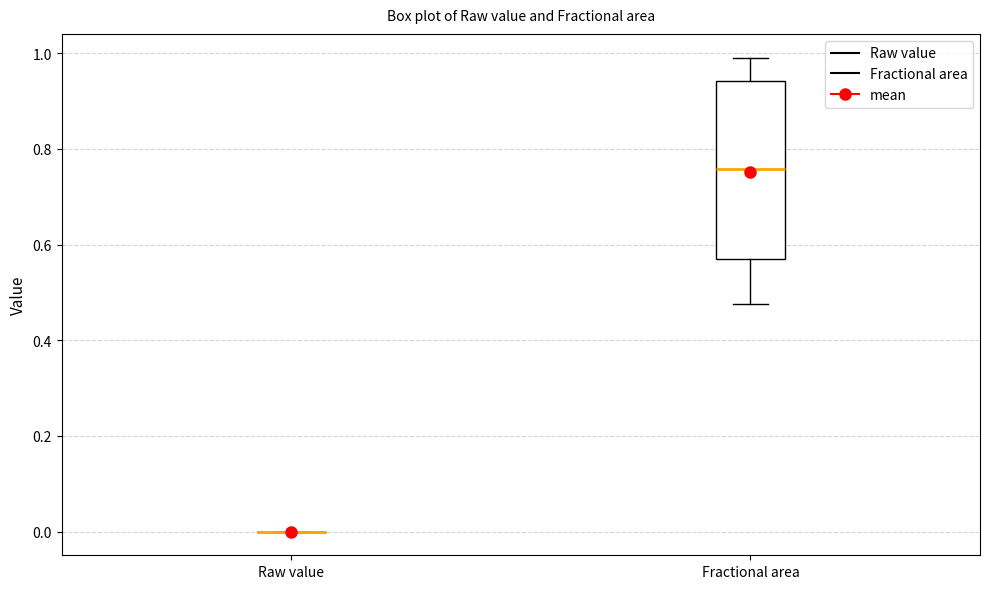

Which box is the tallest, from its lower edge to its upper edge?

Fractional area